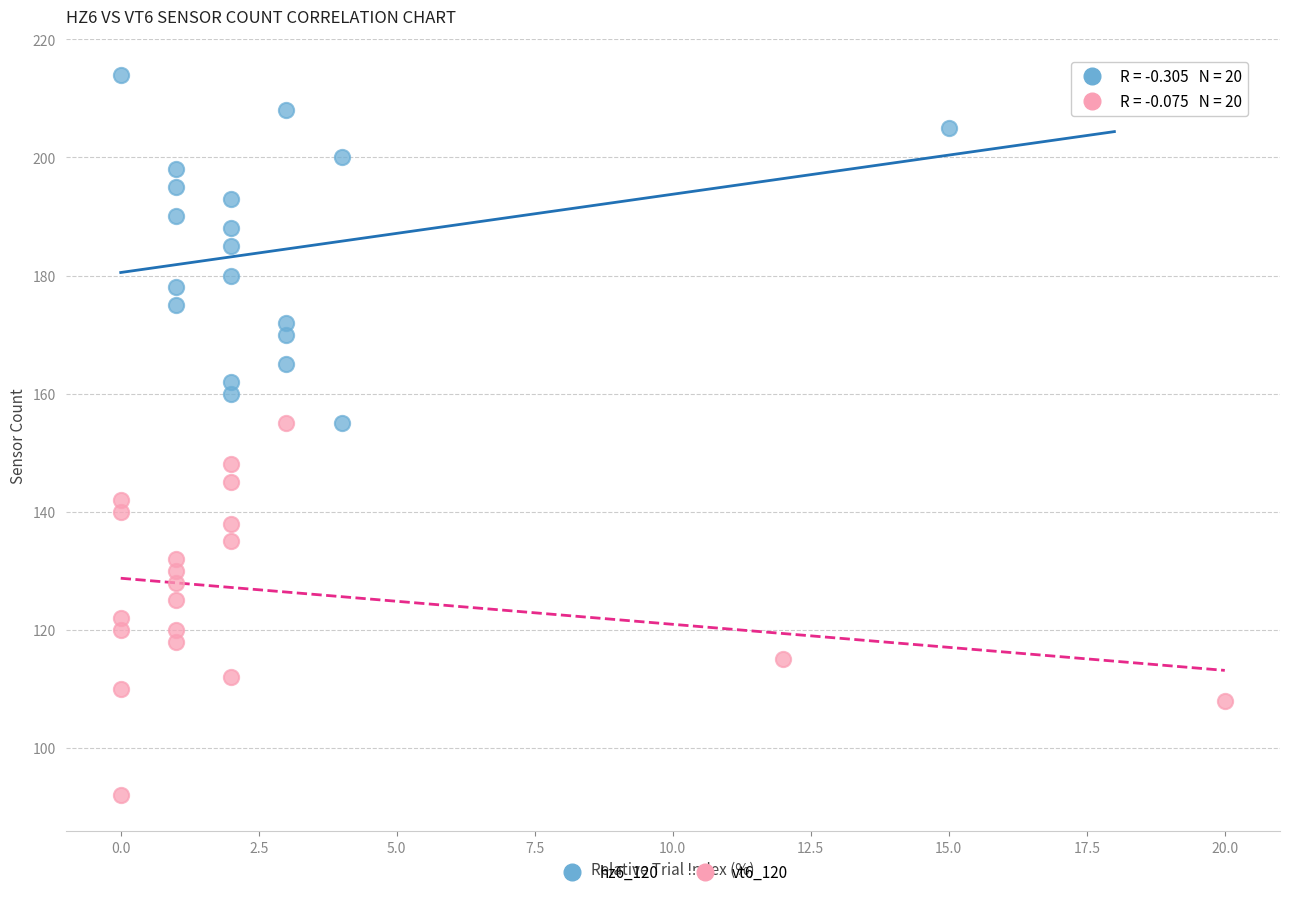

Which series reaches the maximum Y coordinate?

hz6_120